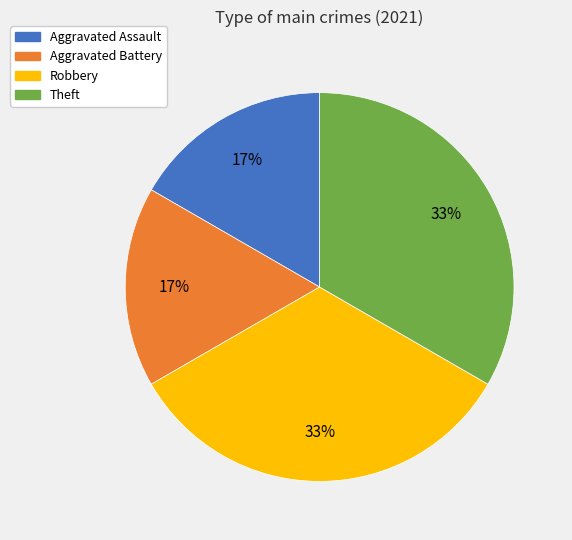

Does Aggravated Assault represent more than half of the total?

No